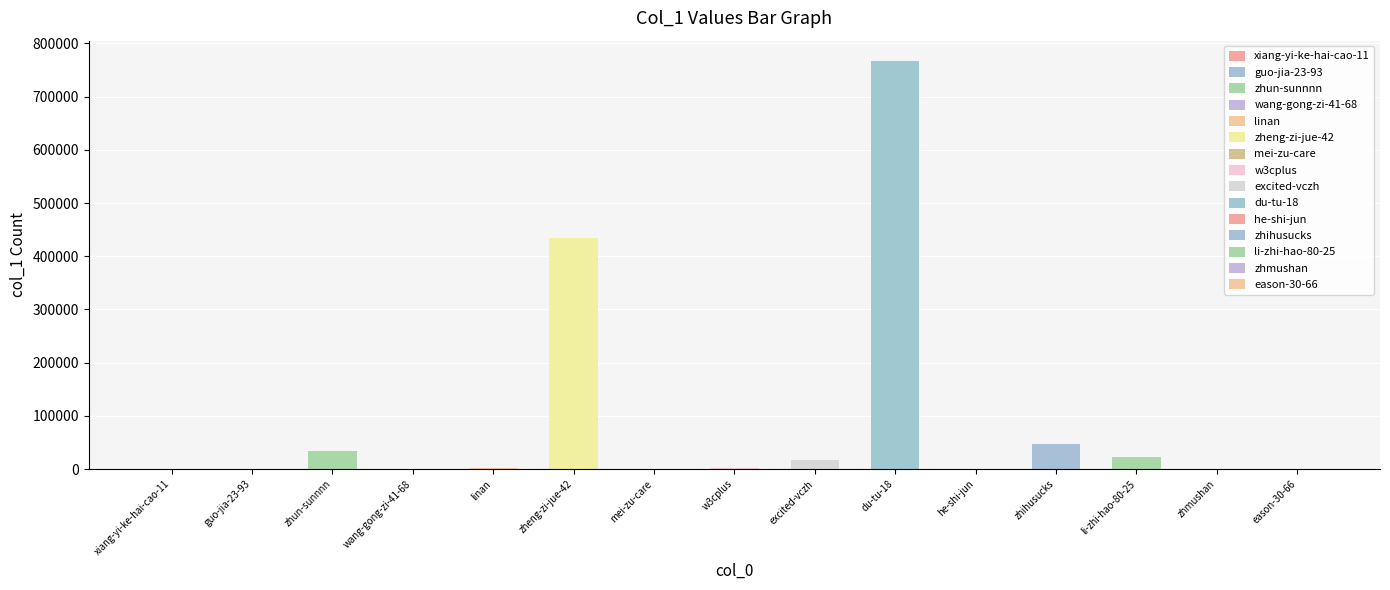

Where is the data nearest to the value 383372?

zheng-zi-jue-42